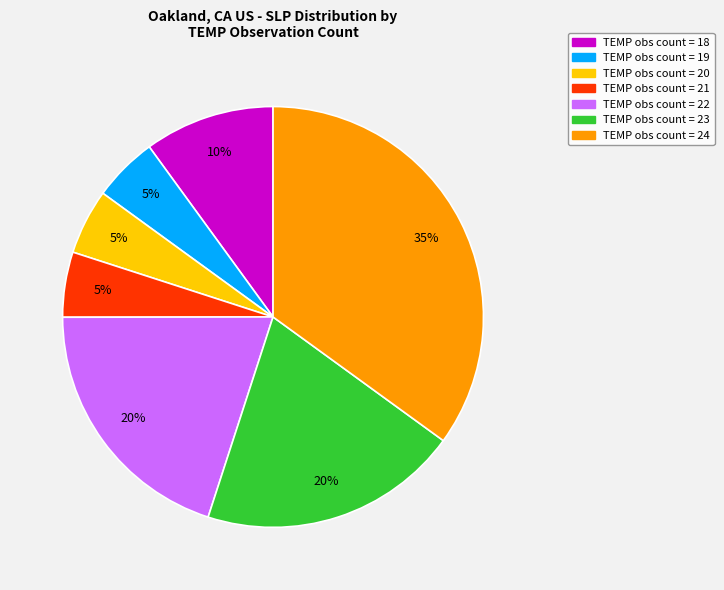

Does any single category account for the majority?

No